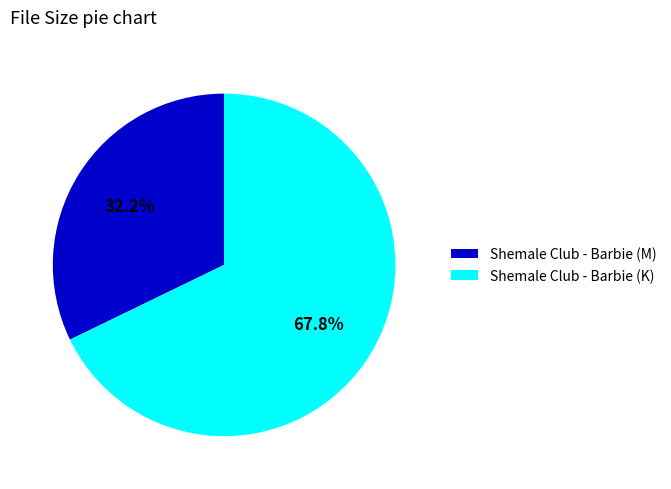

To the nearest percent, what is the combined percentage of Shemale Club - Barbie (M) and Shemale Club - Barbie (K)?

100%